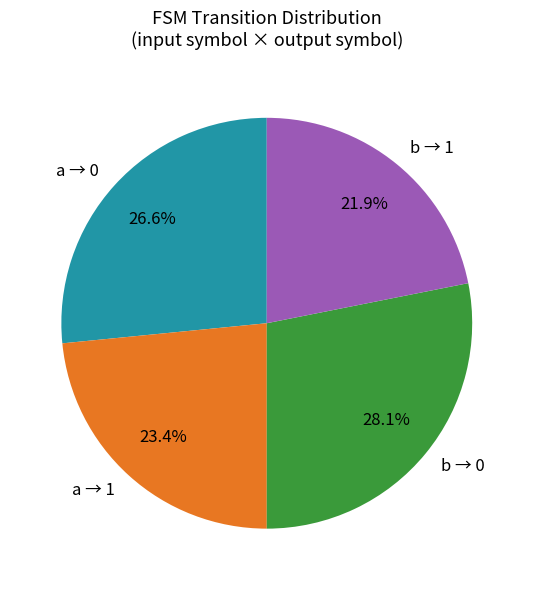

Is there a majority slice in this chart?

No